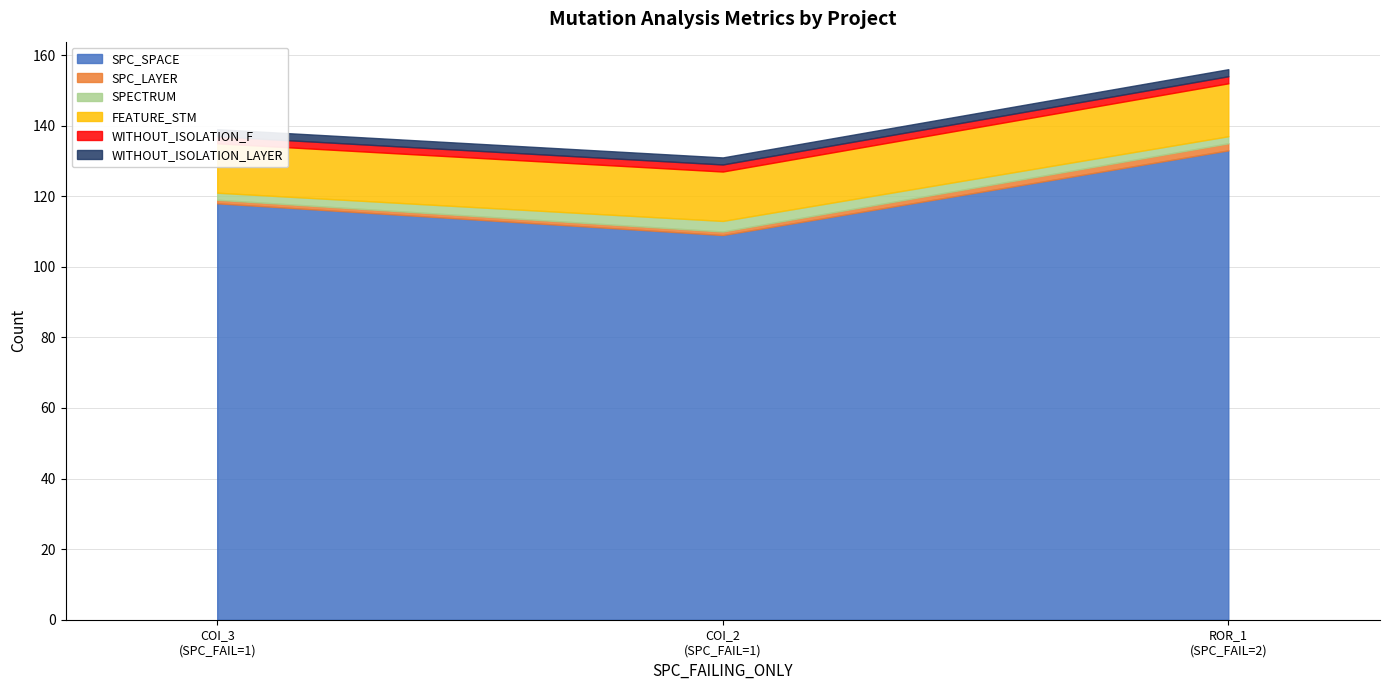

Reading left to right, what are all the values shown in this chart?

SPC_SPACE: 118	109	133
SPC_LAYER: 1	1	2
SPECTRUM: 2	3	2
FEATURE_STM: 14	14	15
WITHOUT_ISOLATION_F: 2	2	2
WITHOUT_ISOLATION_LAYER: 2	2	2